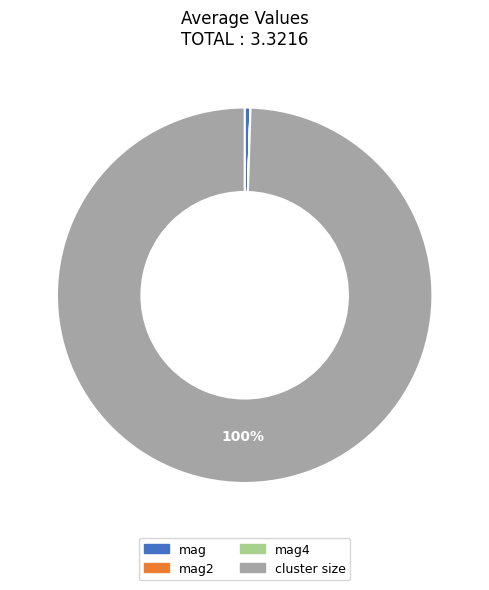

Does any single category account for the majority?

Yes